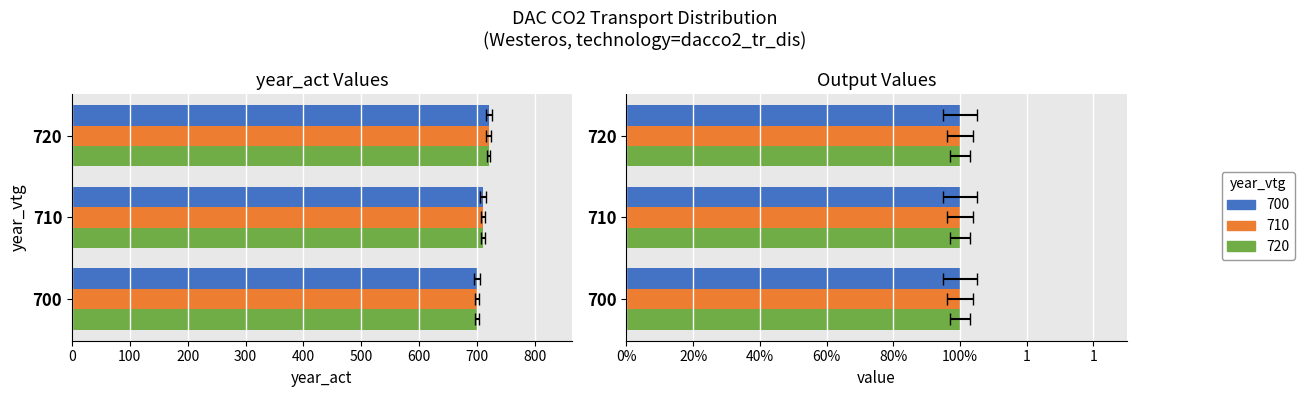

Rank the categories by value from highest to lowest.

720, 710, 700